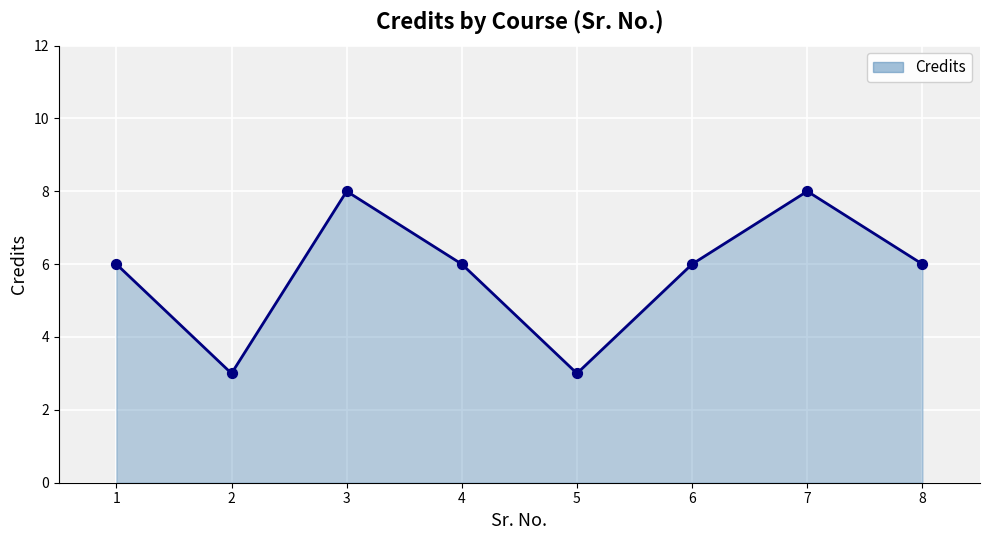

What is the ratio of the value at 5 to the value at 4?

0.5